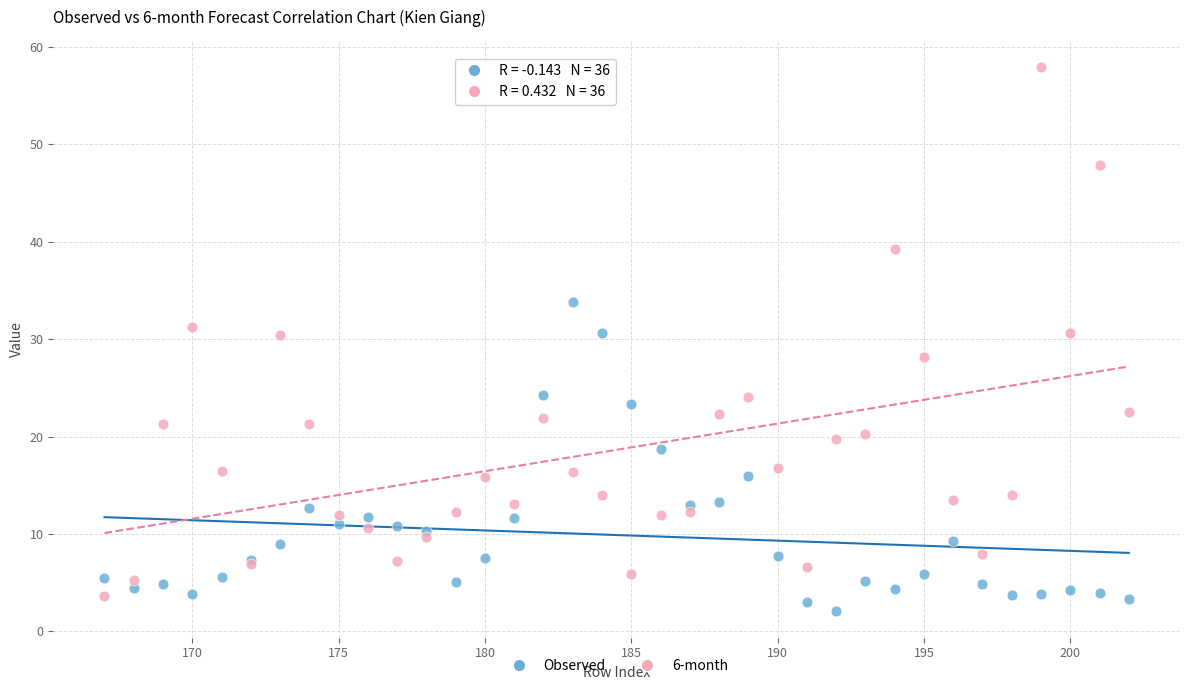

What is the X range (max minus min) for the scatter plot?

35.0